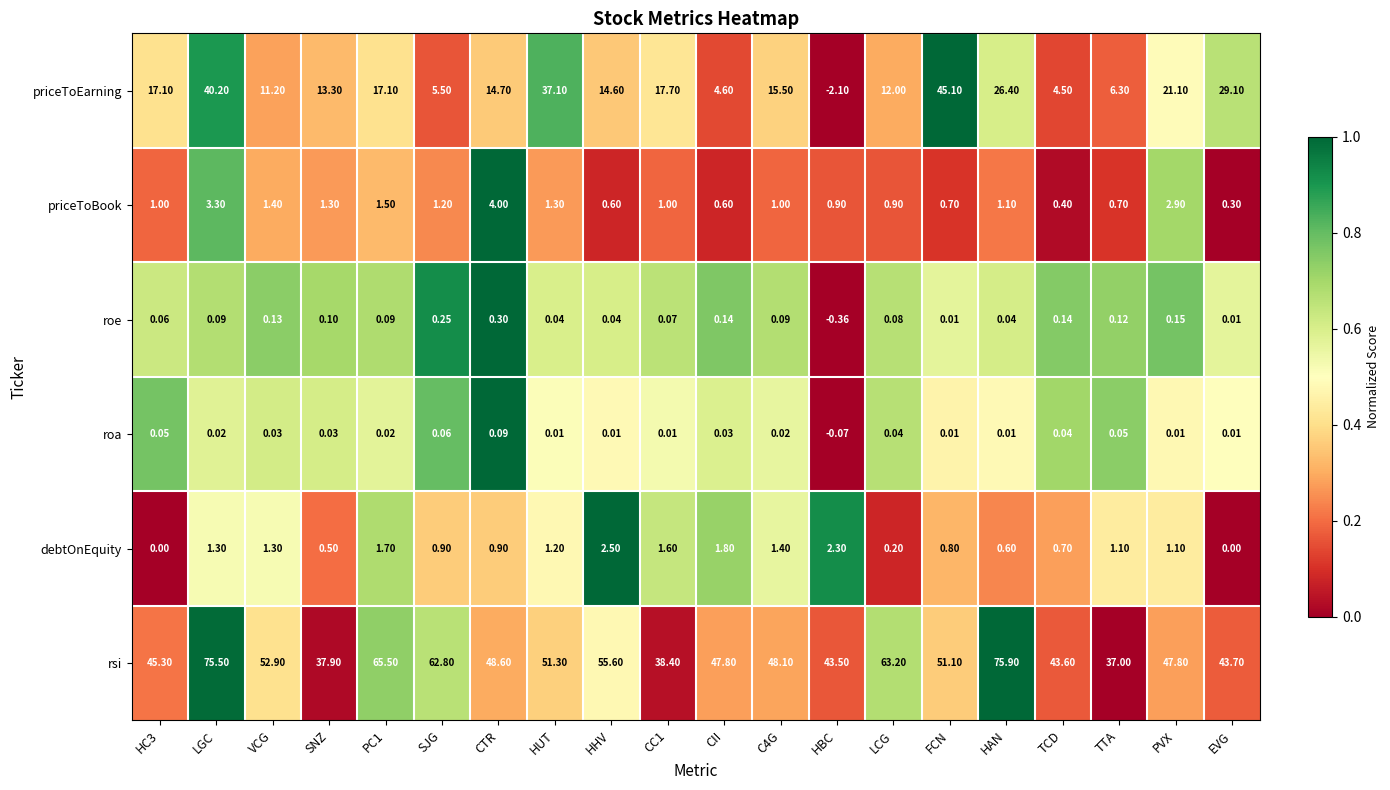

At which label does roe reach its peak?

CTR